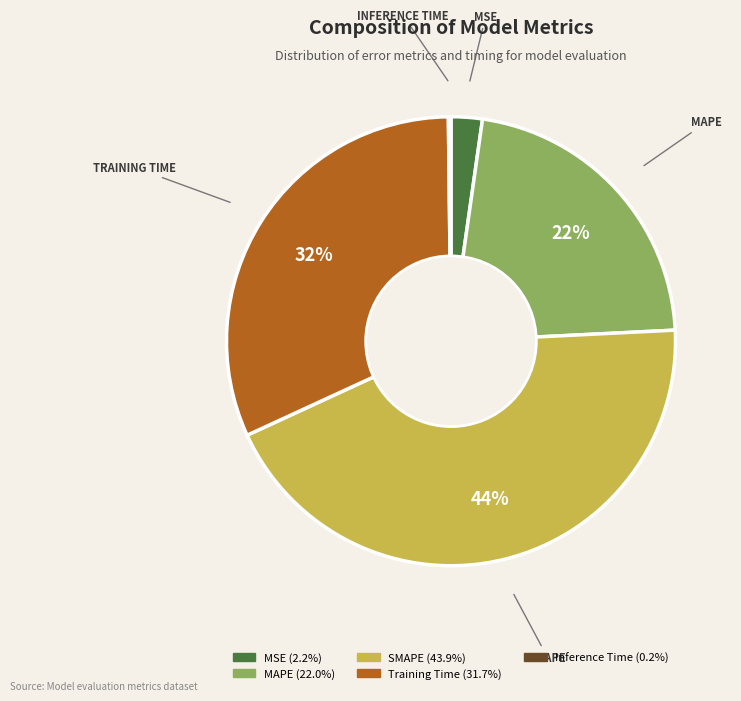

Does any single category account for the majority?

No